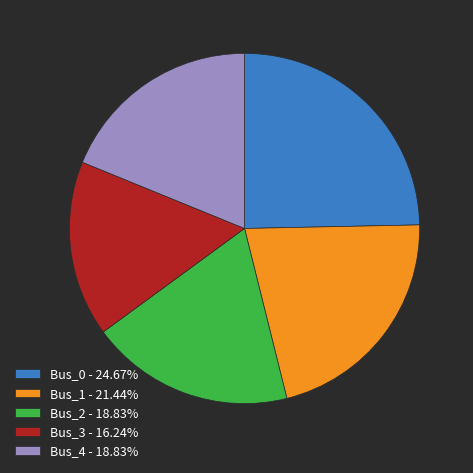

The Bus_4 slice represents 19% of the pie. True or false?

True